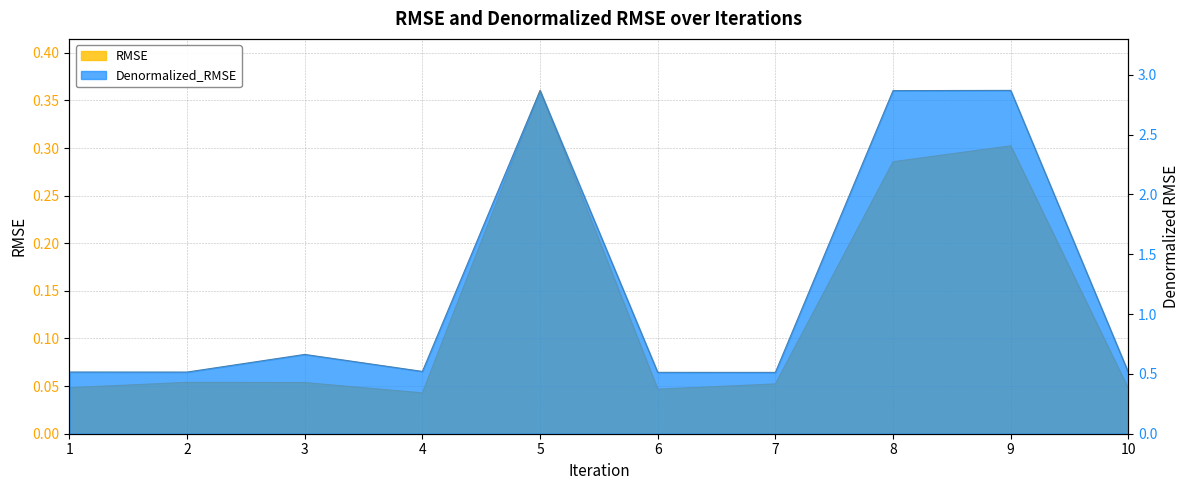

Between 8 and 5, which is larger?

5